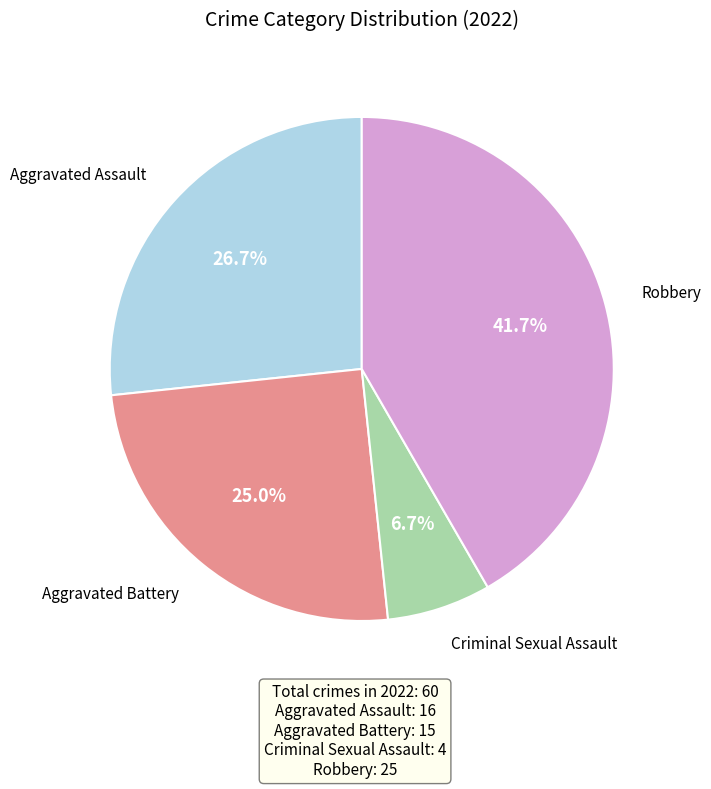

Is there any slice that represents more than half of the pie?

No